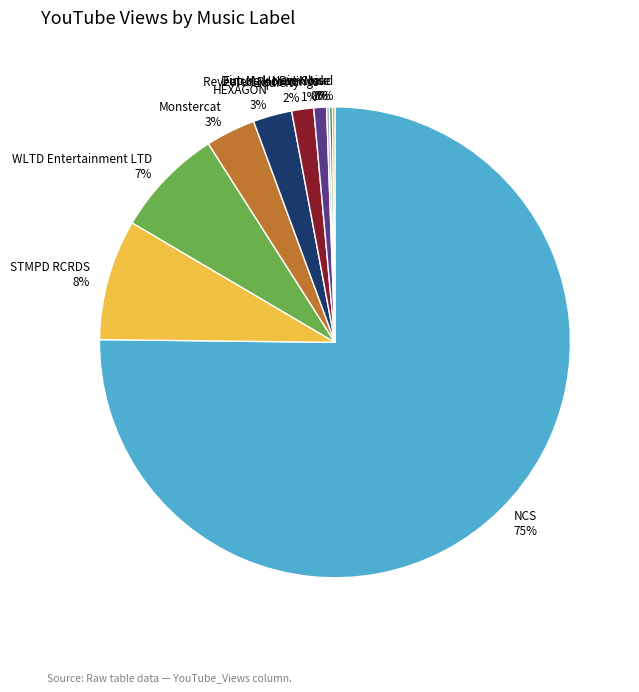

The STMPD RCRDS slice represents 8% of the pie. True or false?

True